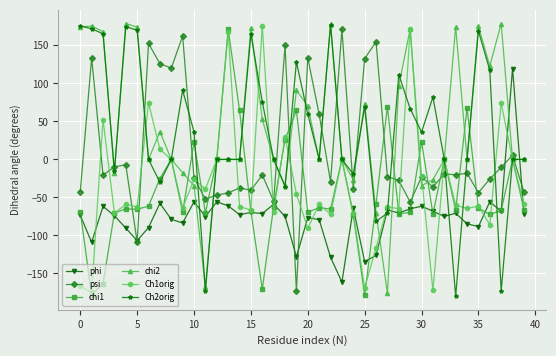

True or false: phi has more than 2 points higher than both neighbors.

True